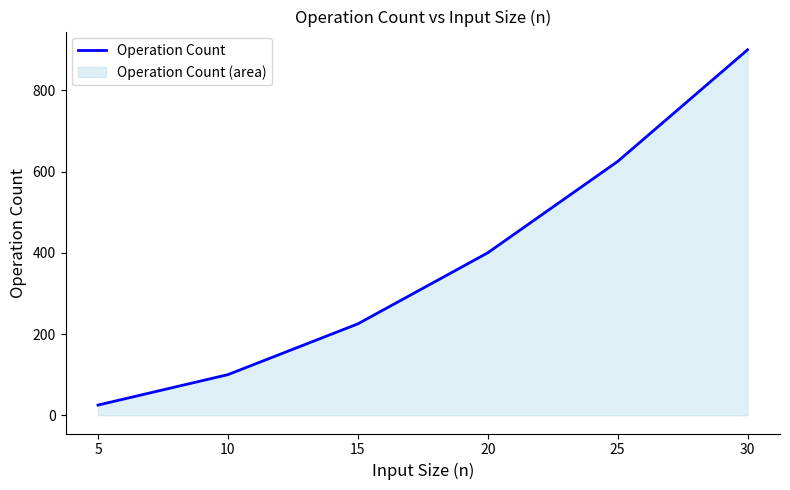

Reading left to right, what are all the values shown in this chart?

25	100	225	400	625	900